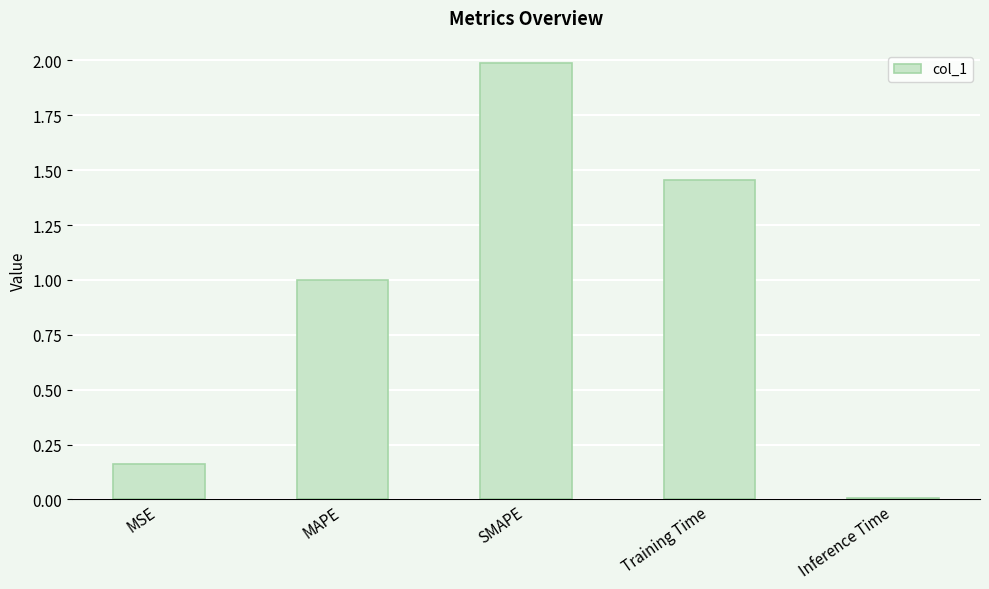

Rank the categories by value from highest to lowest.

SMAPE, Training Time, MAPE, MSE, Inference Time